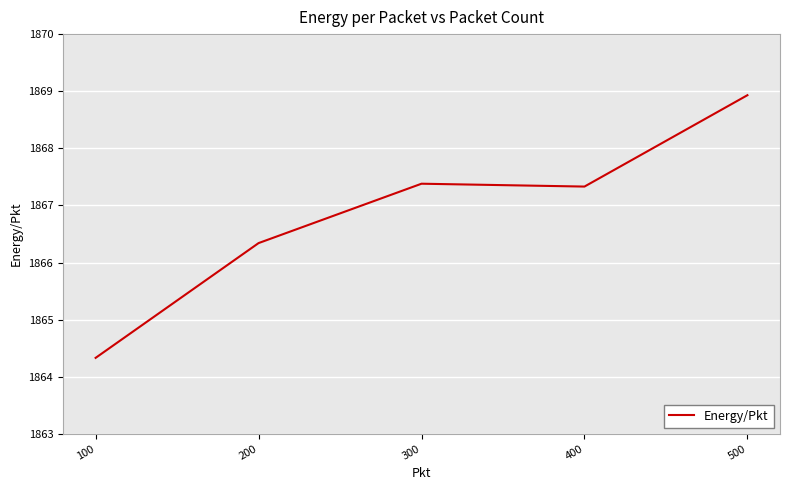

True or false: there are more than 1 points higher than both neighbors.

False